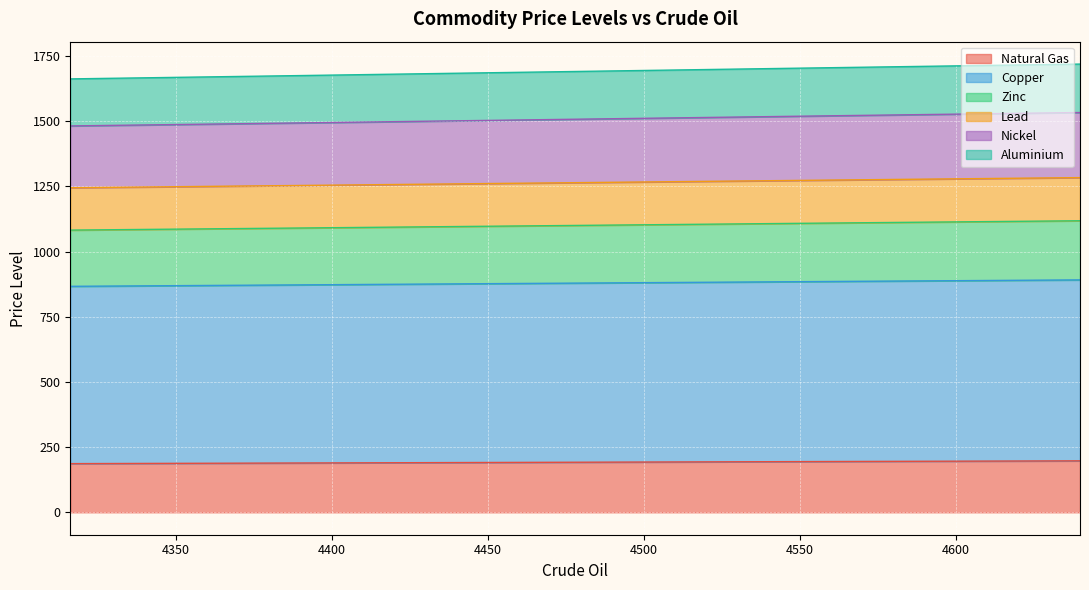

Which category has the lowest value in the Nickel series?

4316.29